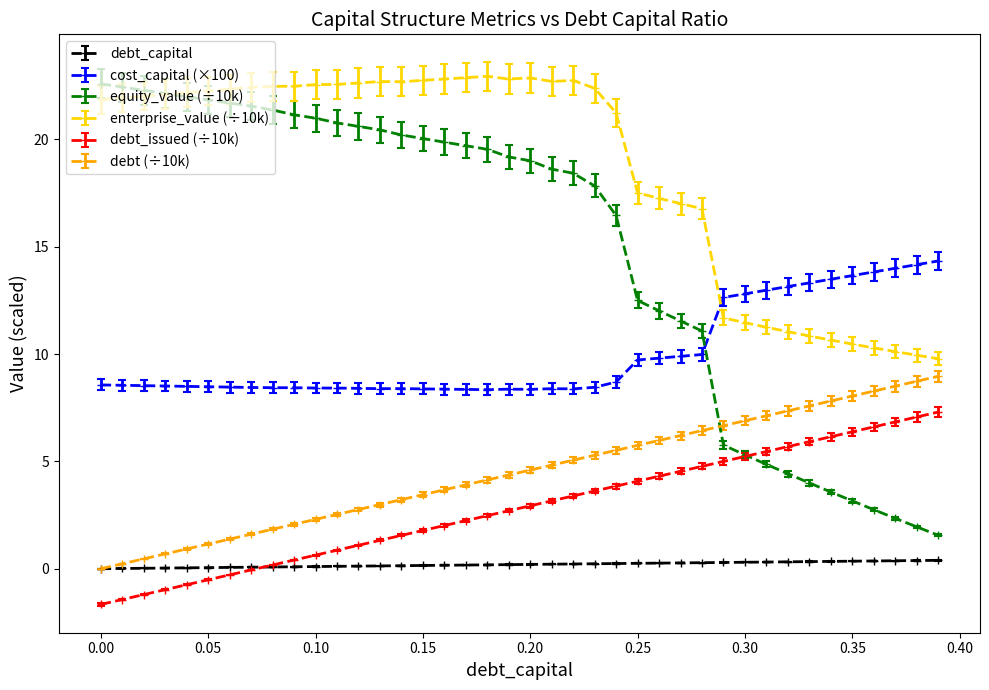

Which series has the largest total across all categories?

enterprise_value (÷10k)